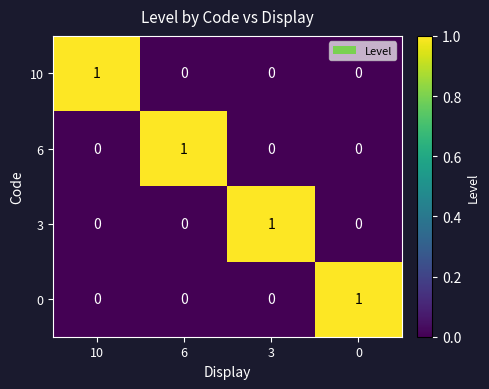

At how many categories does at least one series exceed 0?

4